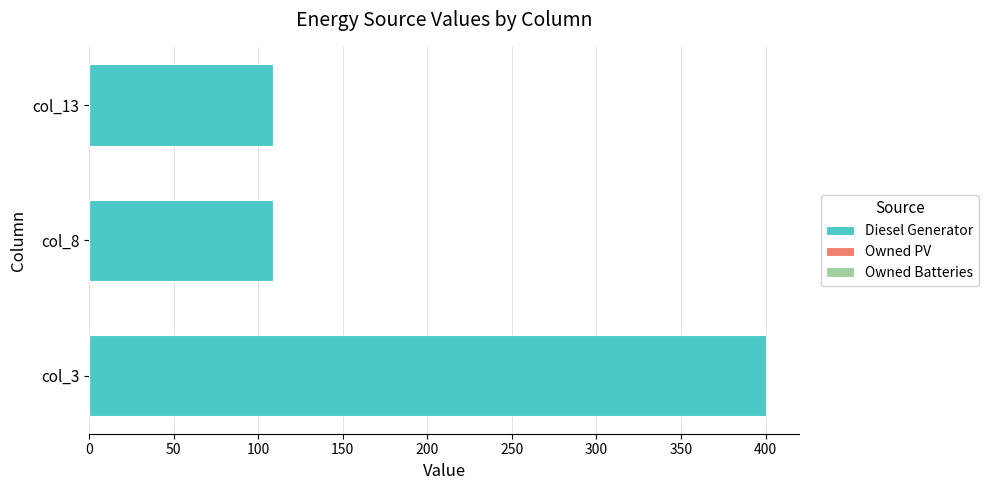

Which has a higher value, col_8 or col_3?

col_3